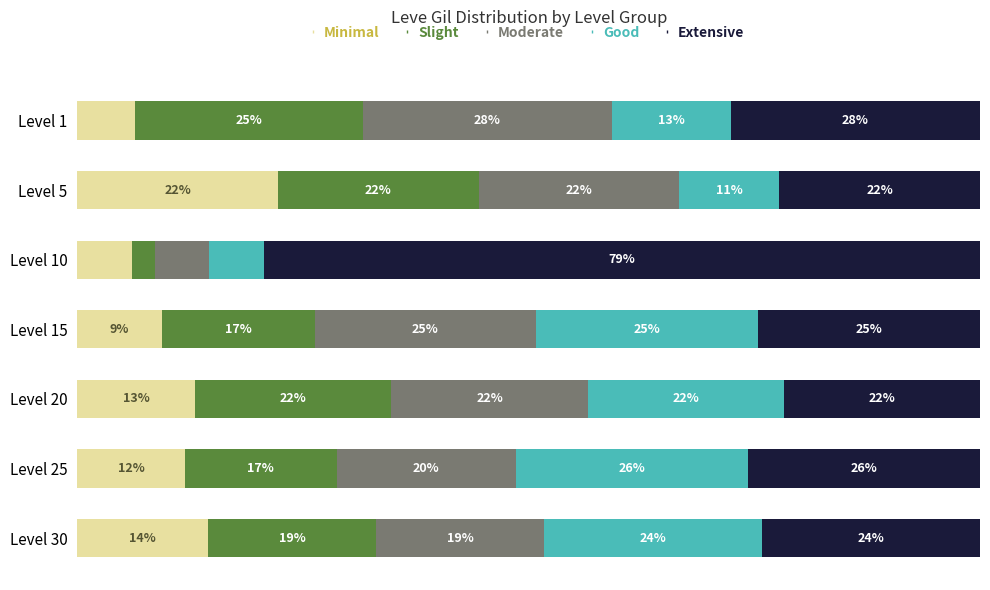

What is the value of the Minimal bar at the 6th from the left?

11.9